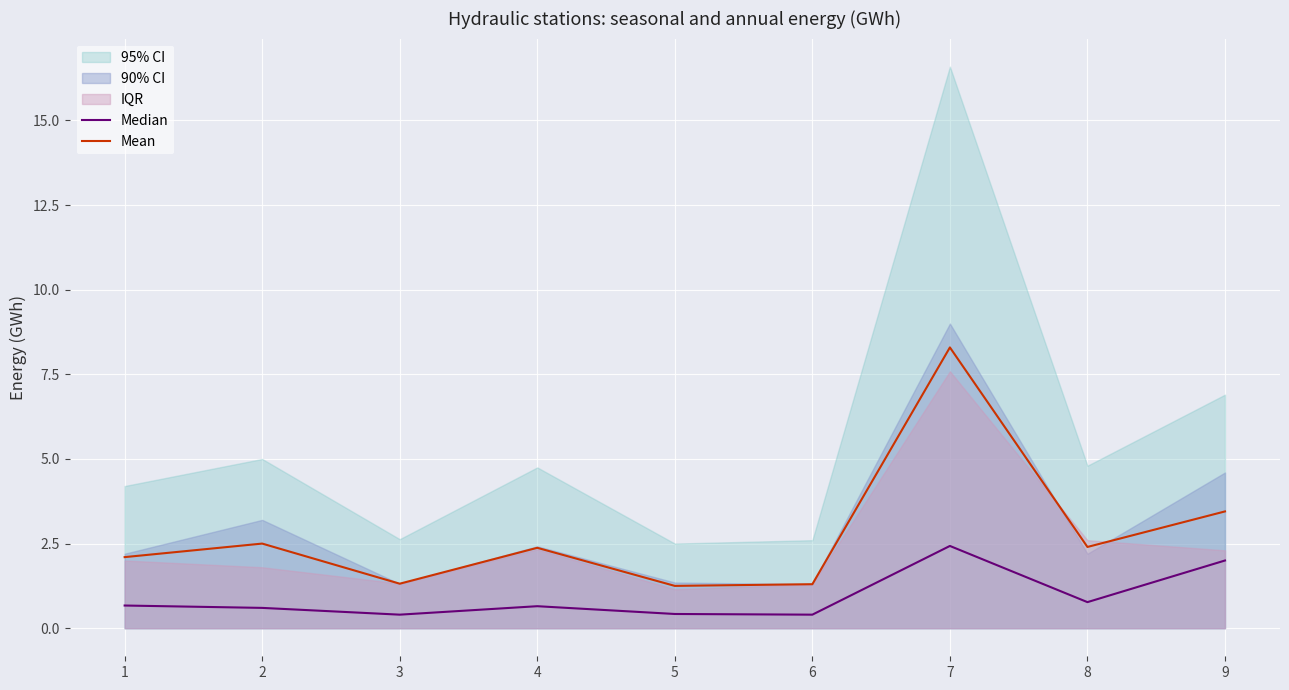

True or false: Mean and Median cross at least once.

False